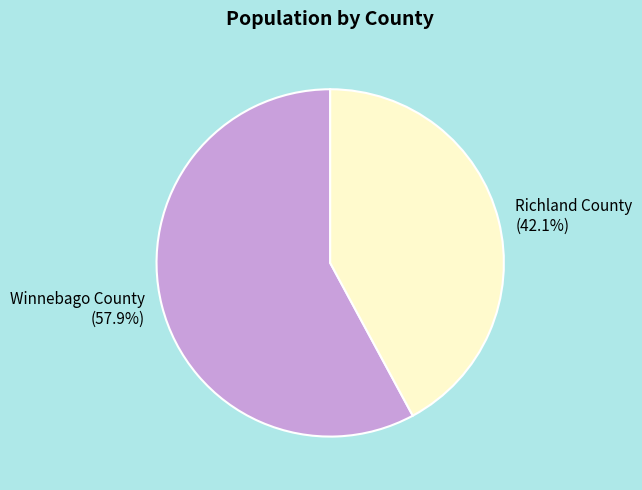

To the nearest percent, what is the difference between the largest and smallest slice percentages?

16%